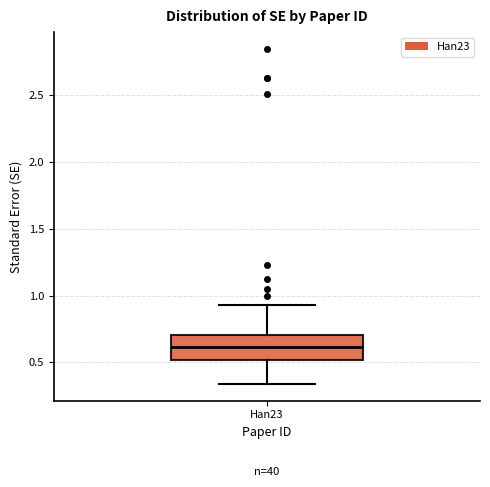

Read this box plot against the y-axis: the position of the median line, the range covered by the box, and the ends of both whiskers. The values are not printed on the chart, so give them approximately, as read against the axis.

median 0.60, box 0.50 to 0.70, whiskers 0.35 to 0.95